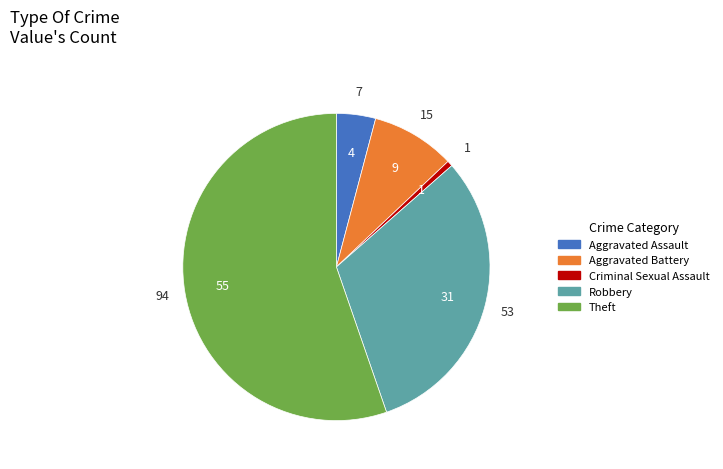

What is the majority slice?

Theft